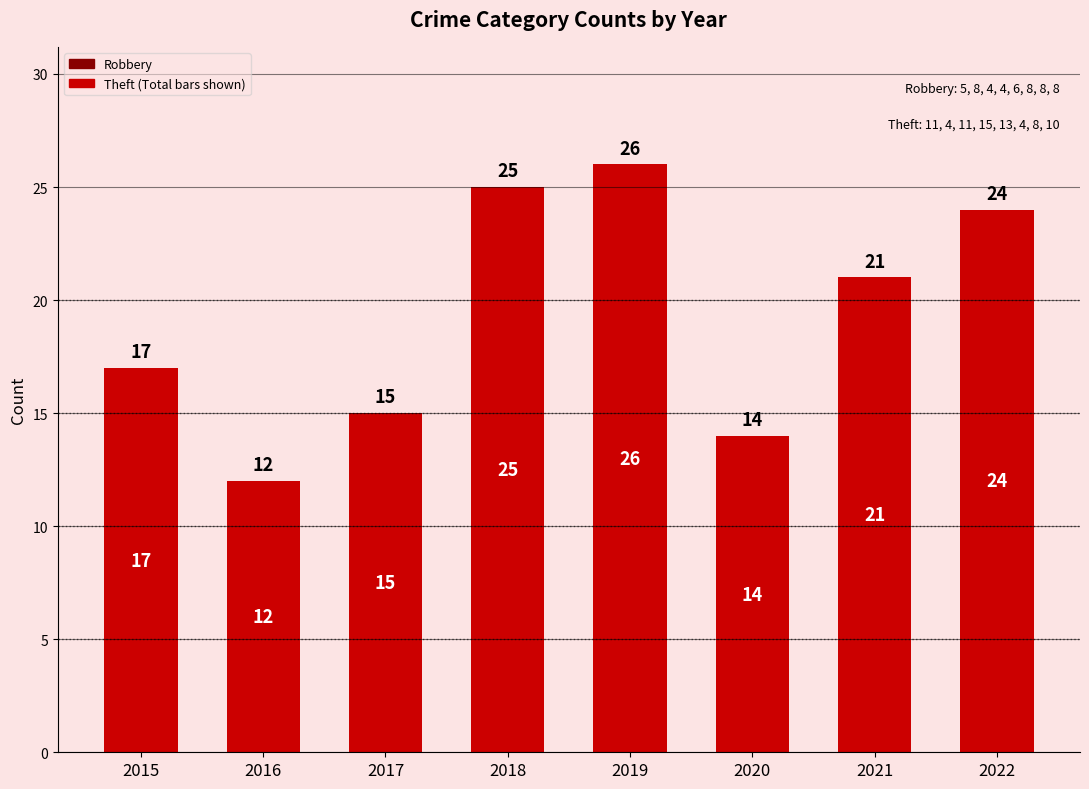

What is the change in value from 2015 to 2016?

-5